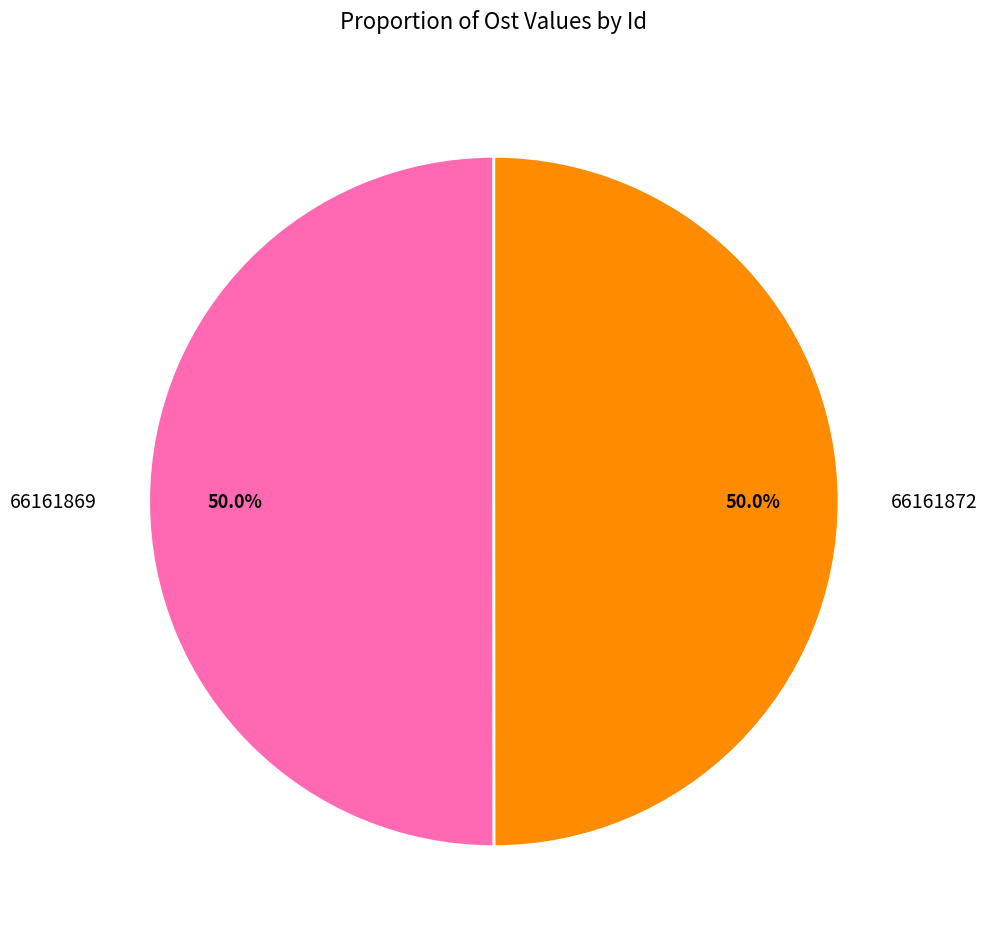

Approximately how many times larger is the value at 66161872 compared to 66161869?

1.0